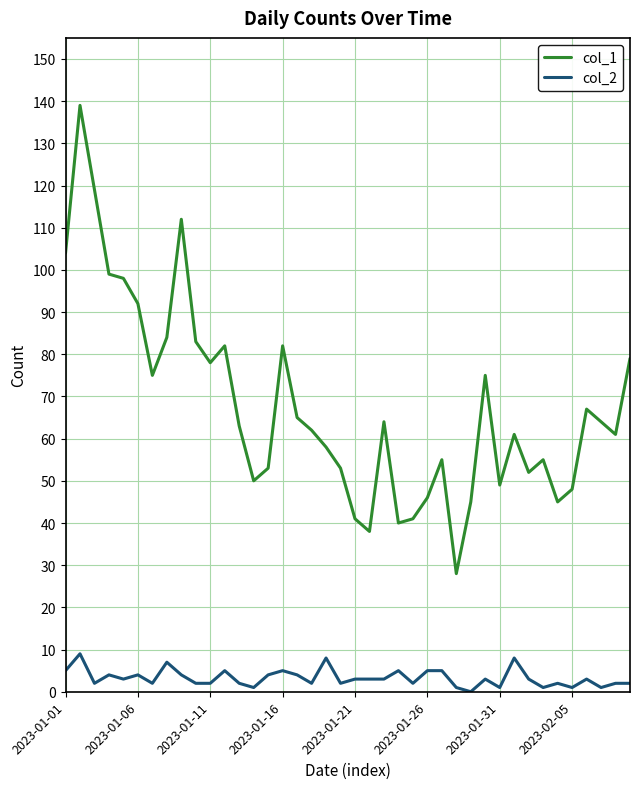

Which series has the widest spread of values?

col_1